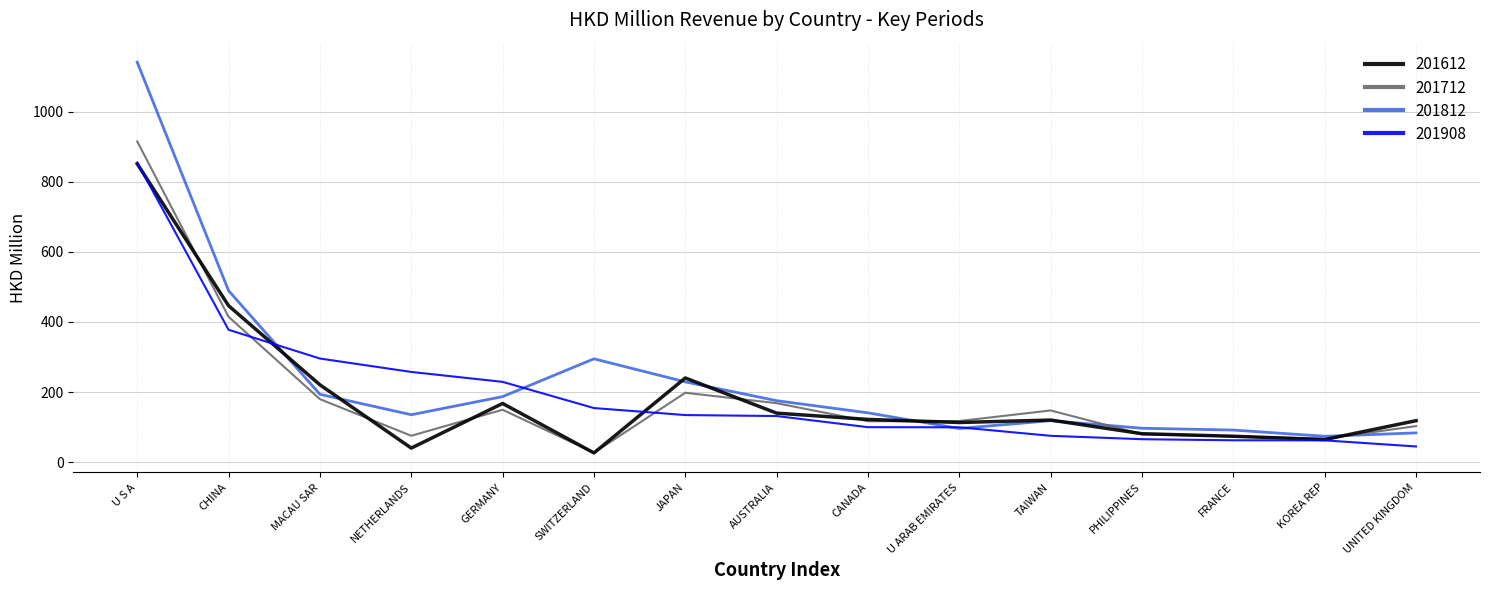

Is this an area chart (filled region under the line)?

No